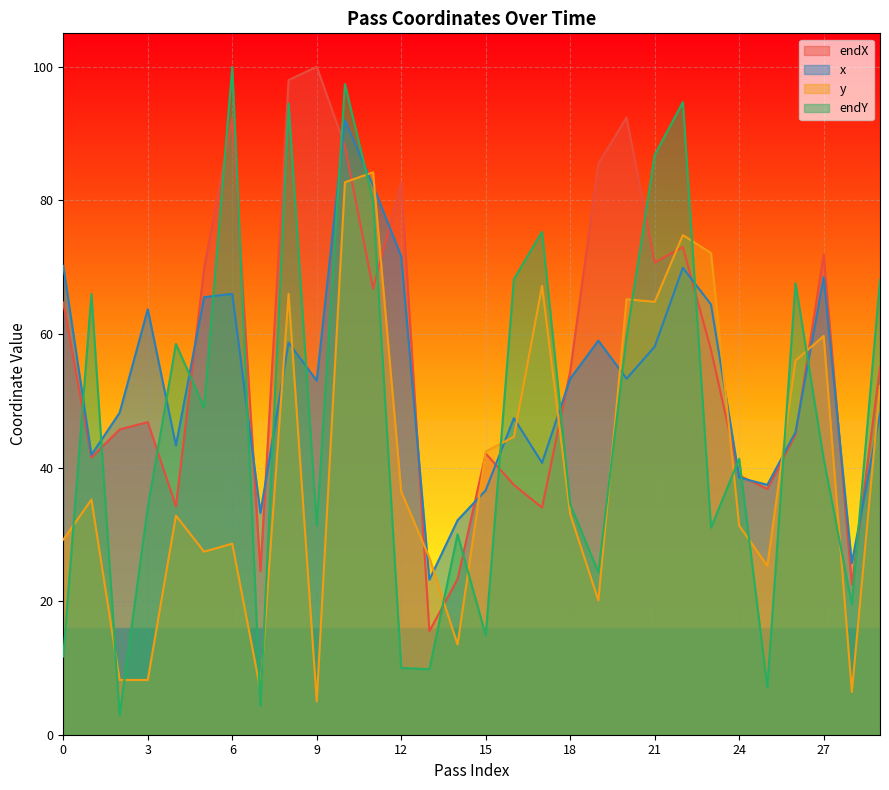

What is the sum of all endY values?

1413.5